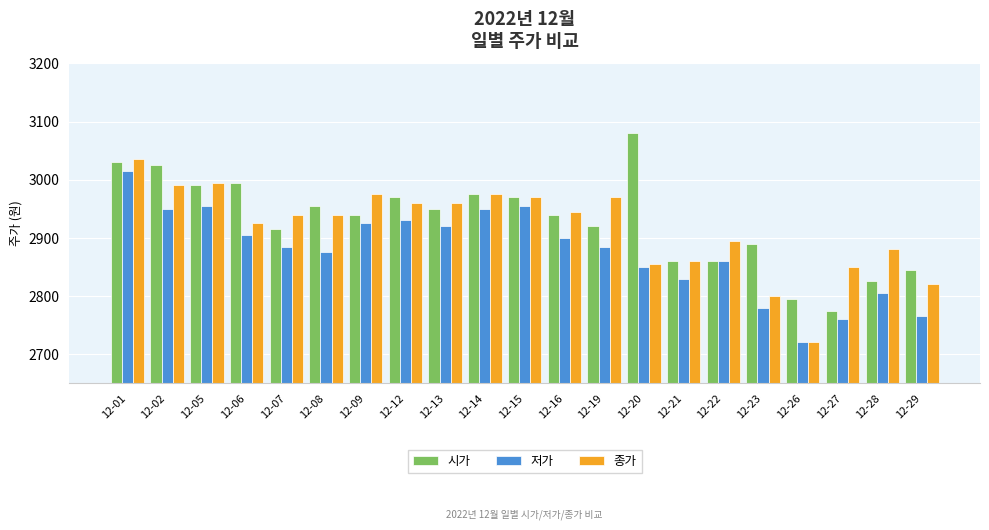

List the series in order of their overall mean, lowest first.

저가, 종가, 시가